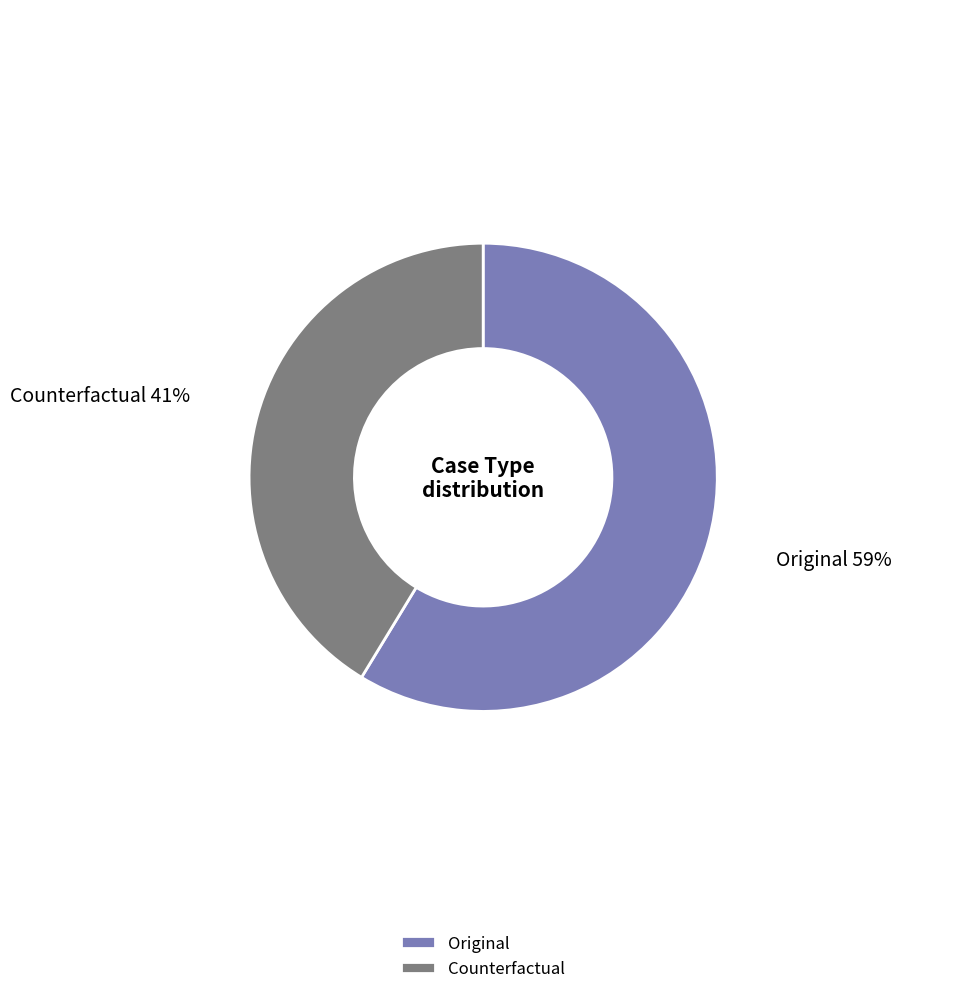

Does any single category account for the majority?

Yes